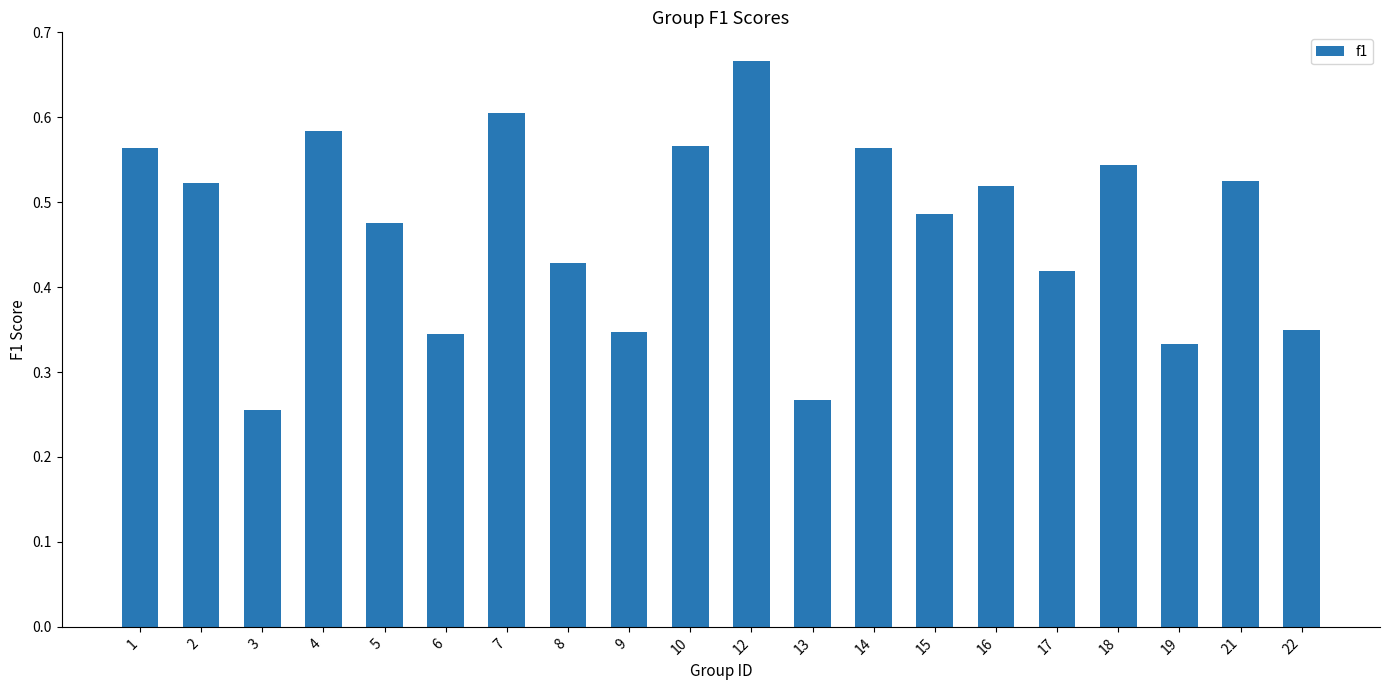

Which category has the highest value across all series?

12